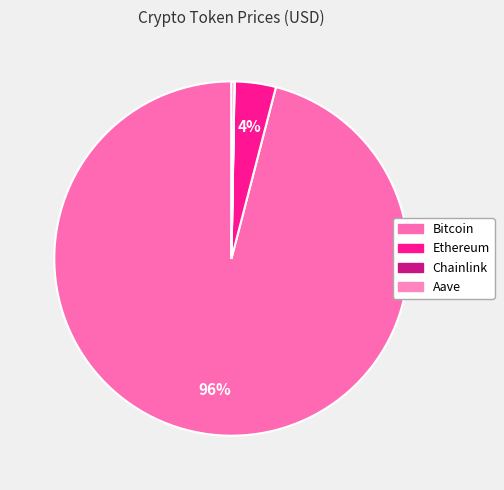

Rank the categories by value from highest to lowest.

Bitcoin, Ethereum, Aave, Chainlink